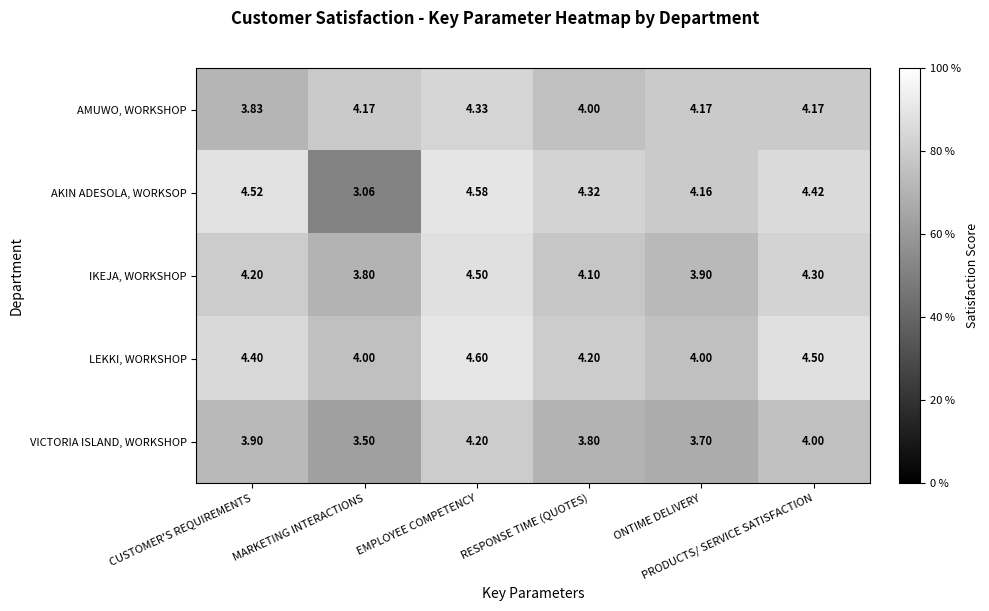

Which series has the largest total across all categories?

LEKKI, WORKSHOP